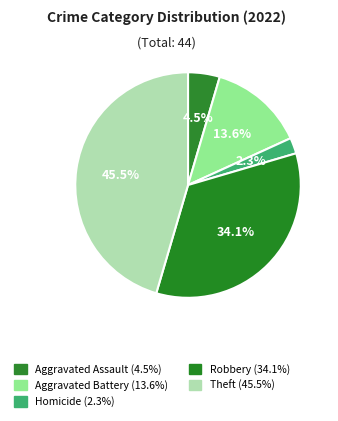

How many segments does this pie chart have?

5